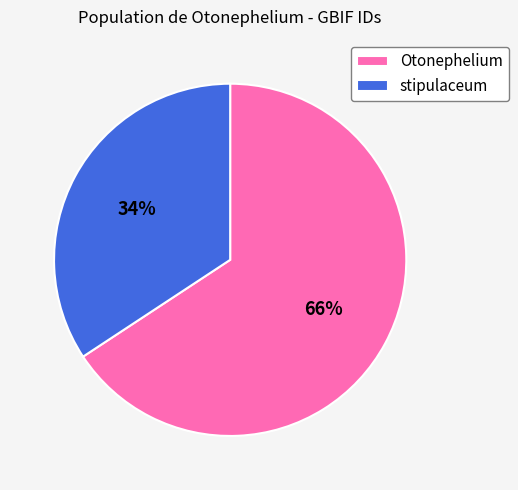

What is the smallest slice in the pie chart?

stipulaceum